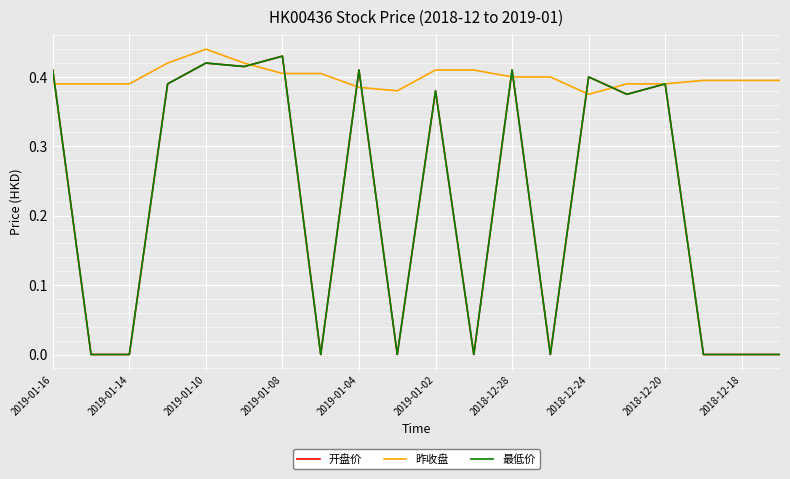

How many interior local peaks does the 最低价 series have?

7